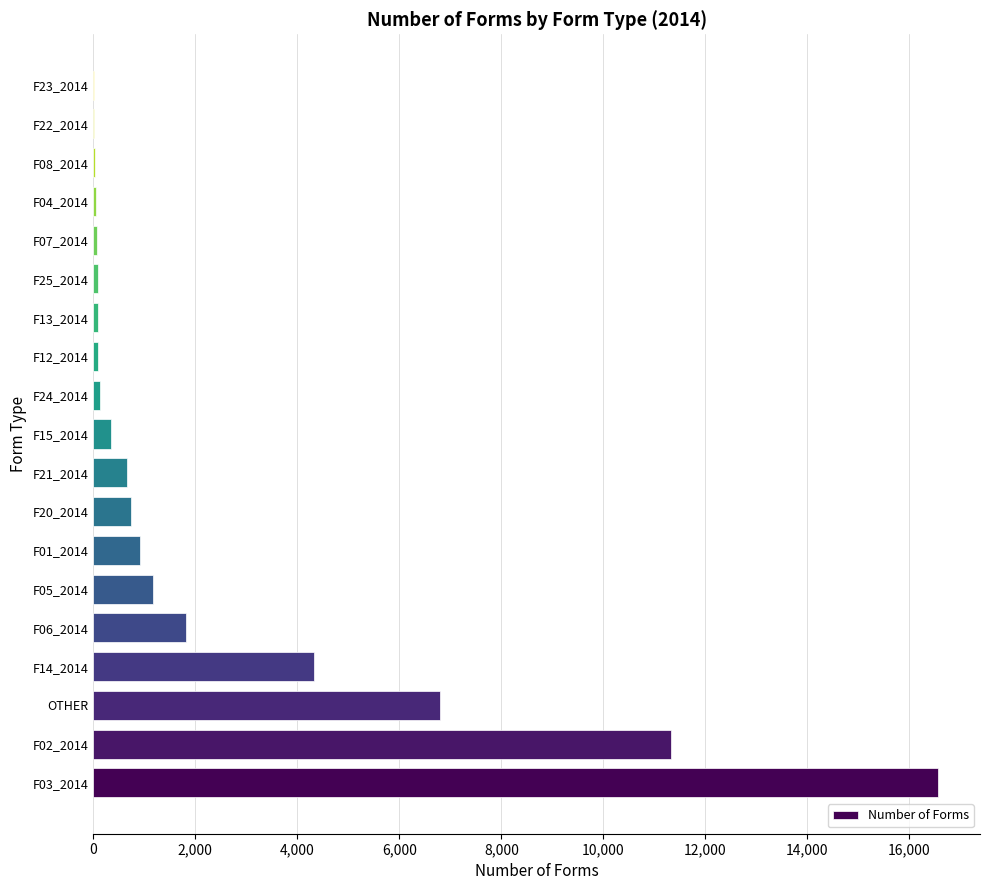

What is the change in value from F14_2014 to F01_2014?

-3406